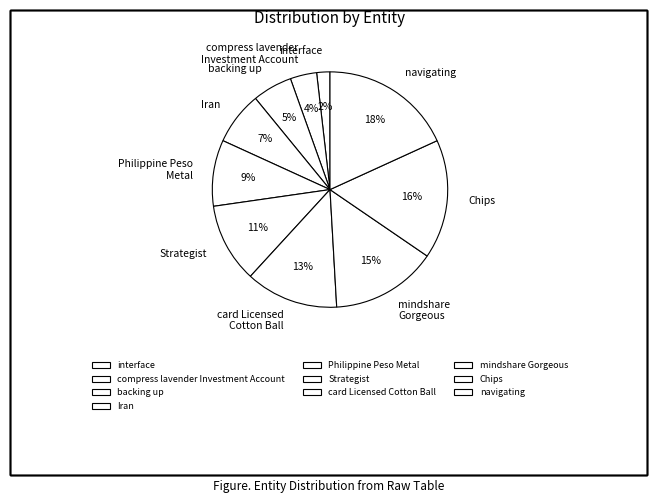

Do mindshare Gorgeous and Strategist together represent more than half of the pie?

No